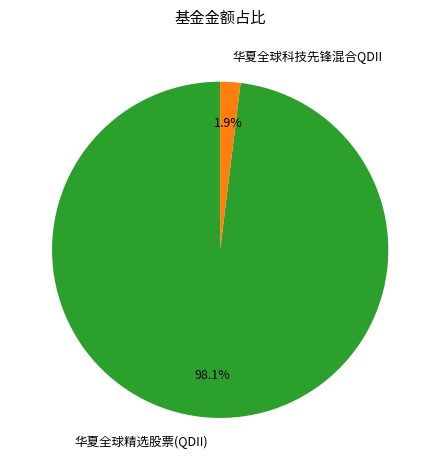

To the nearest percent, what is the difference between the 华夏全球科技先锋混合QDII and 华夏全球精选股票(QDII) slice percentages?

96%